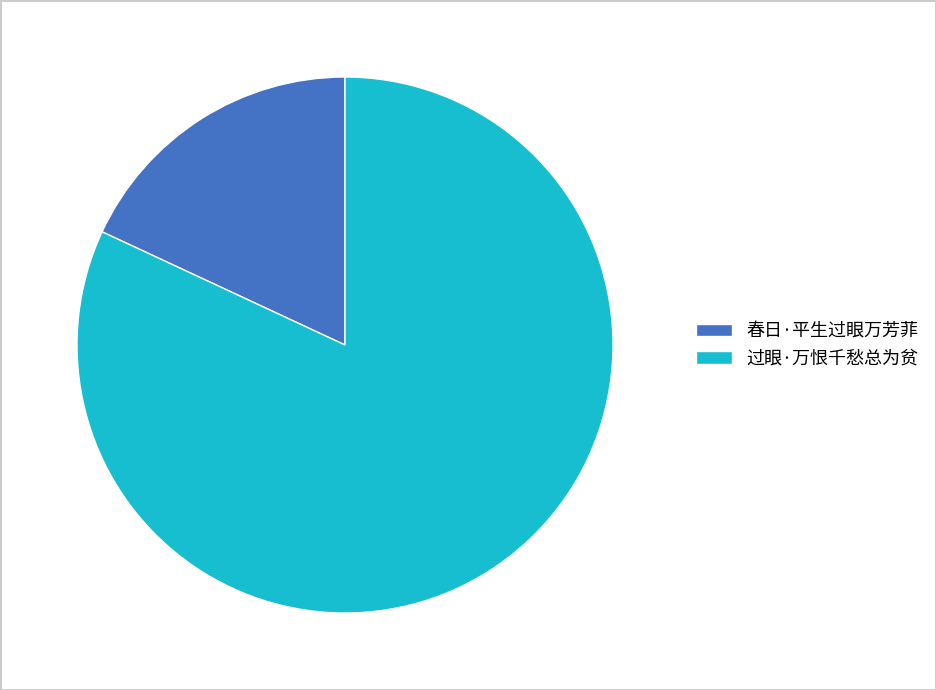

Is the sum of 春日·平生过眼万芳菲 and 过眼·万恨千愁总为贫 greater than half?

Yes